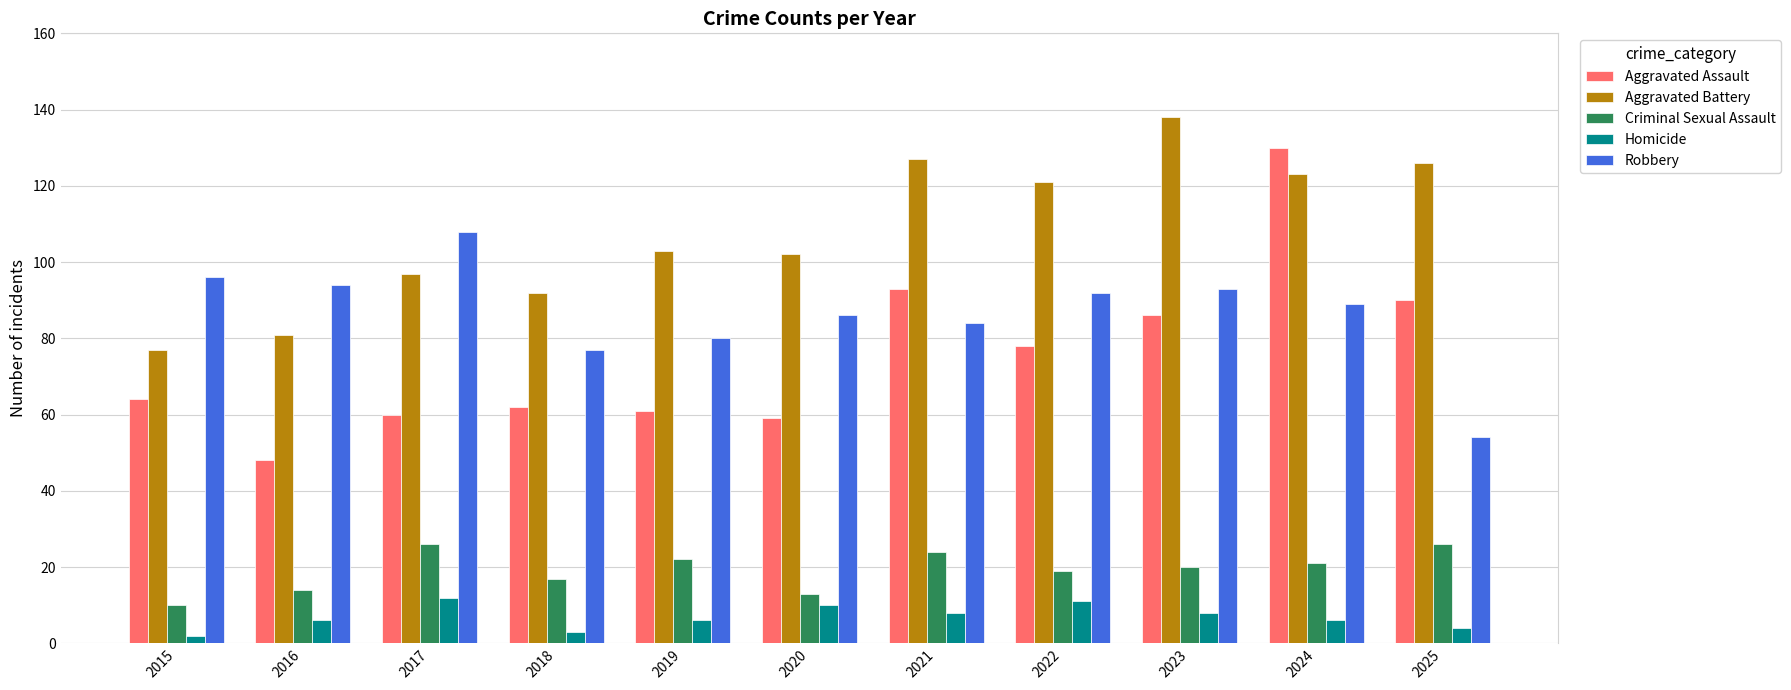

Is the value of Robbery at 2024 greater than the value of Homicide at 2024?

Yes